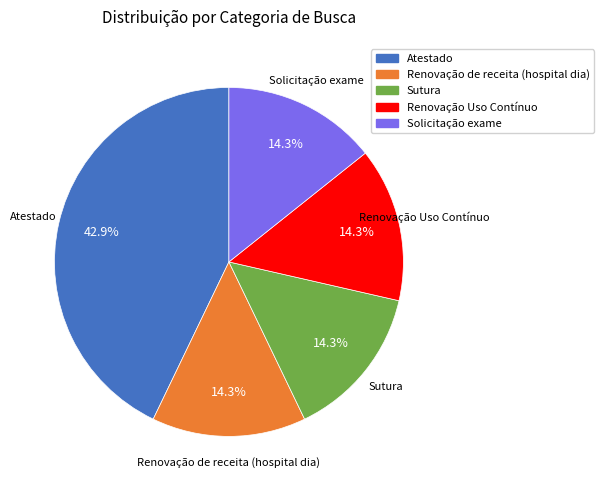

Is it true that Sutura is 14% of the pie?

True